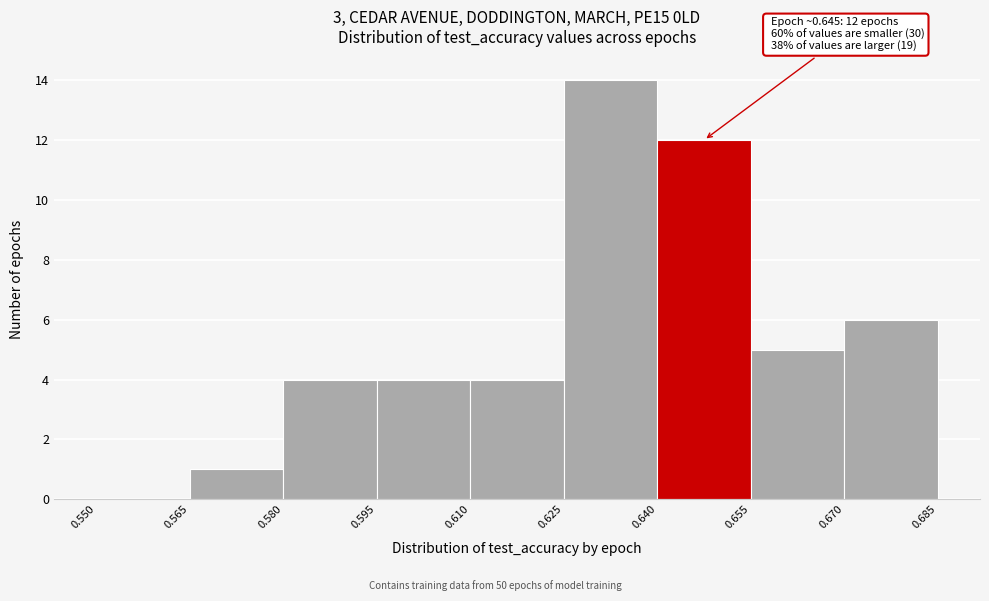

Over which range of the x-axis is the bar tallest?

0.625 to 0.640